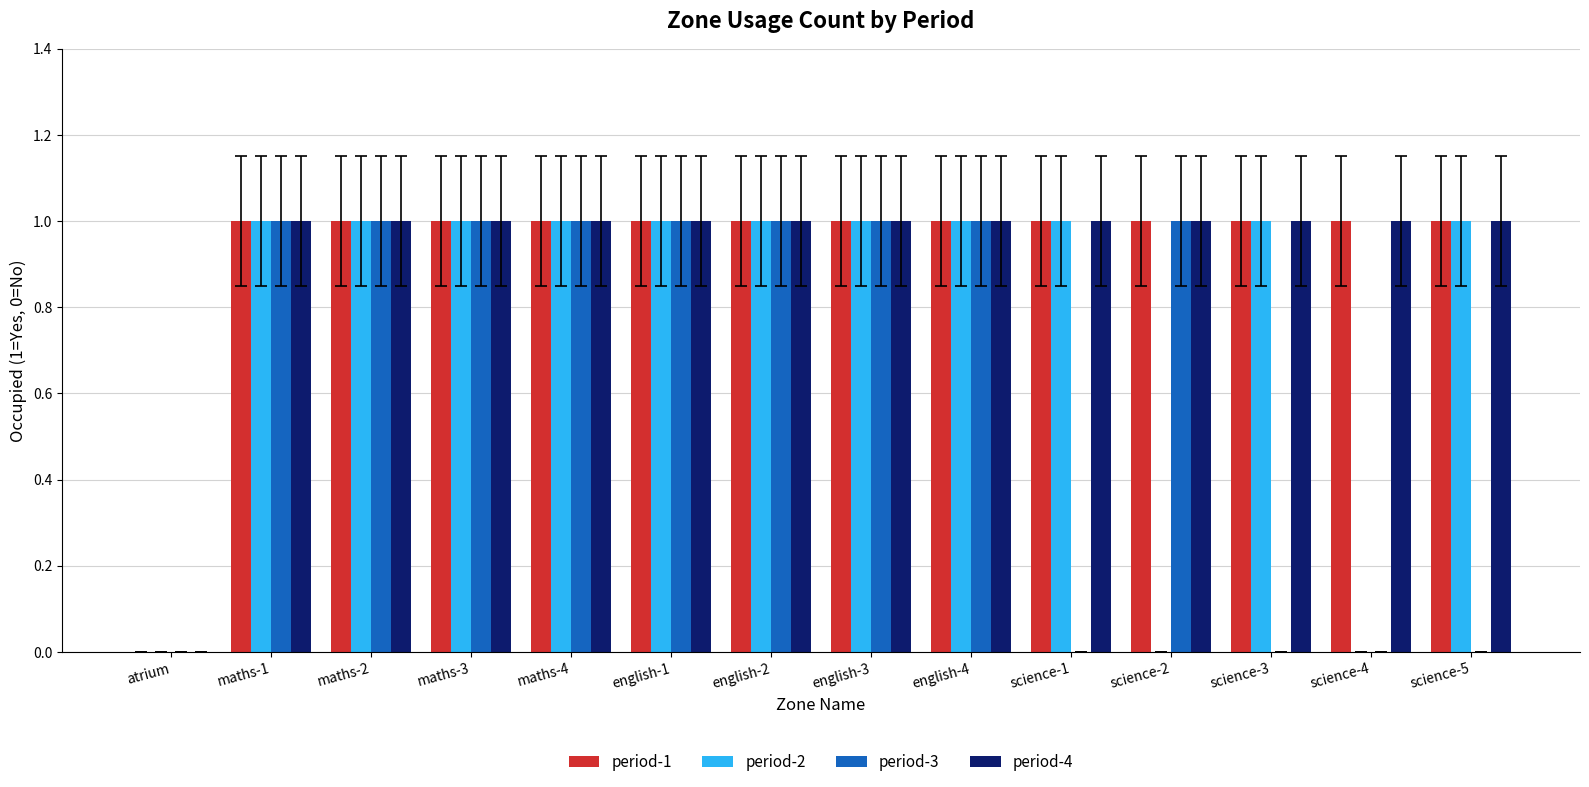

What is the sum of all period-3 values?

9